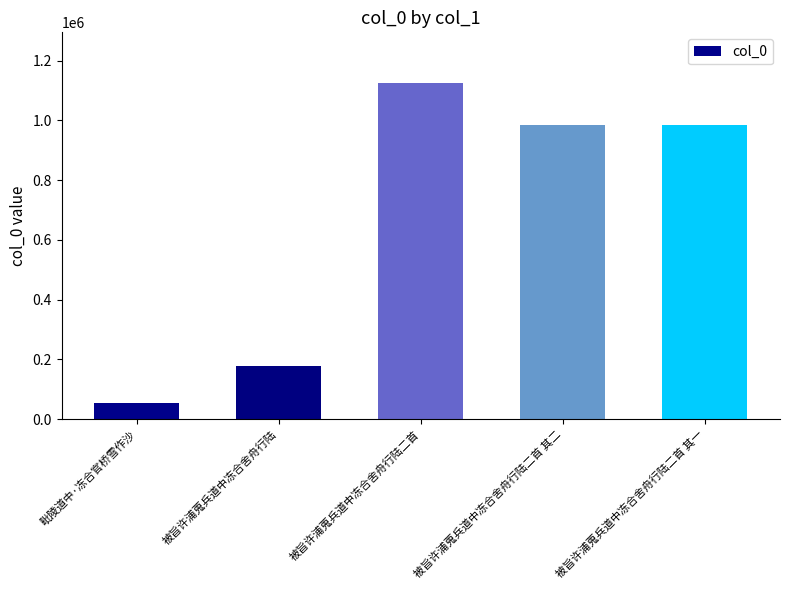

The chart shows a value of 49101 at 被旨许浦蒐兵道中冻合舍舟行陆. True or false?

False